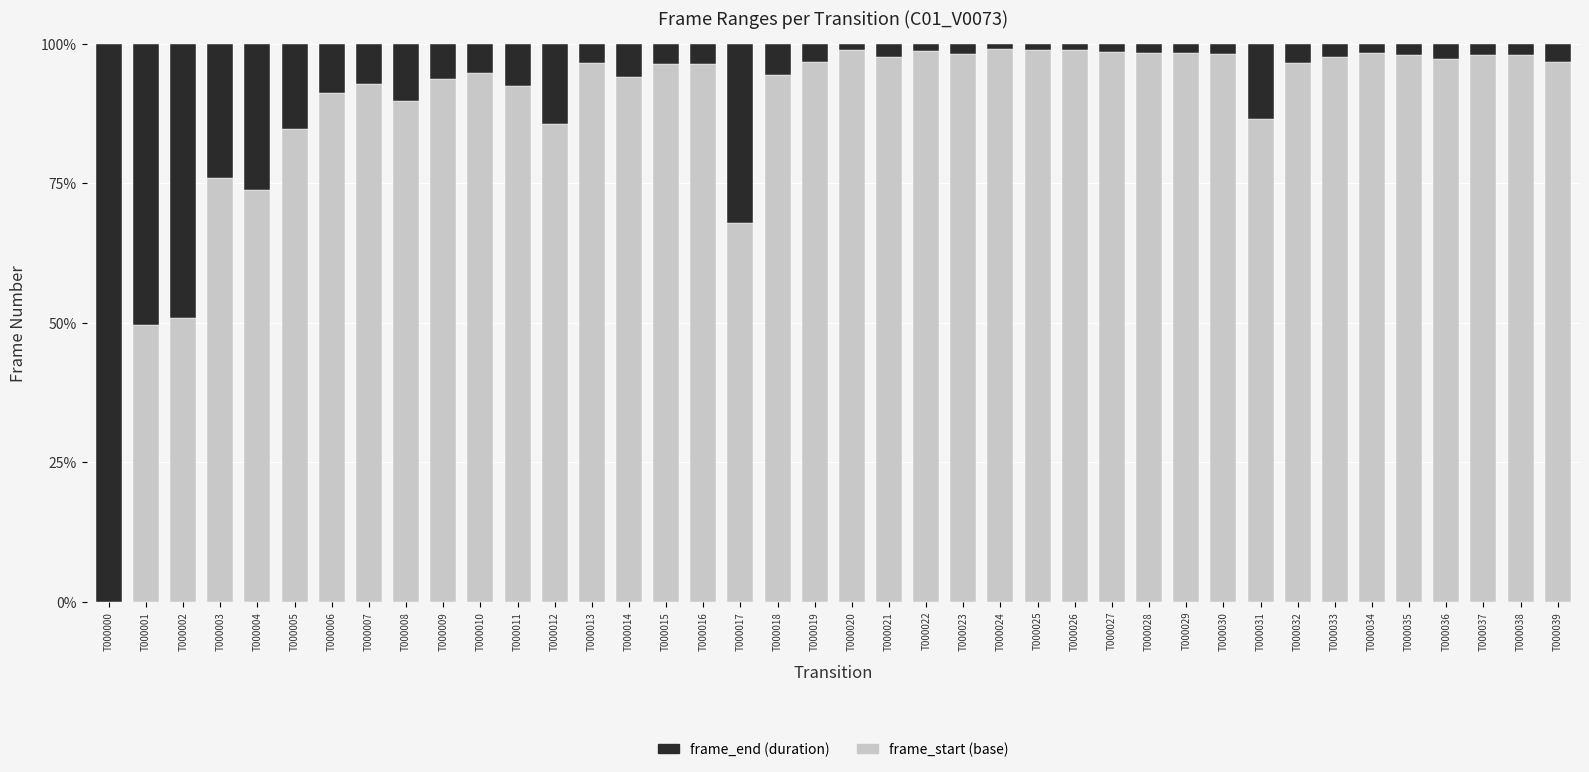

Does the chart contain stacked bars?

Yes